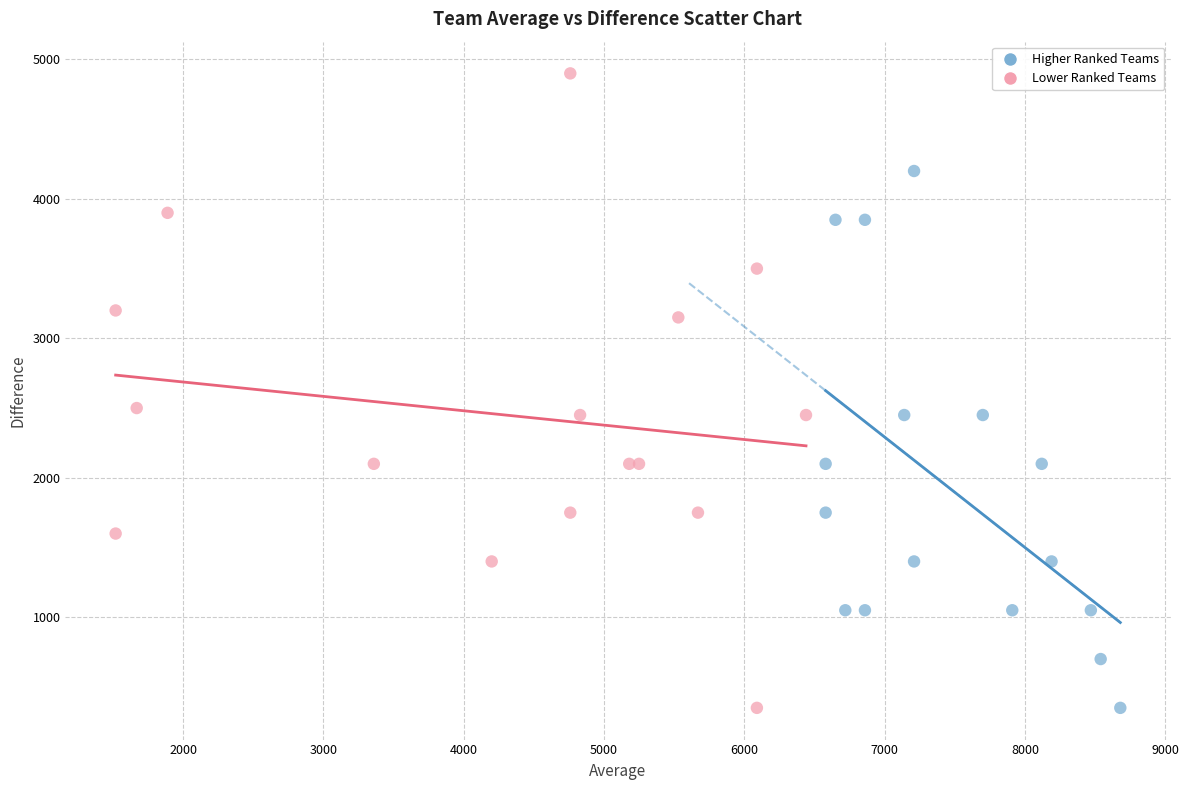

Which series has the widest spread of Y values?

Lower Ranked Teams